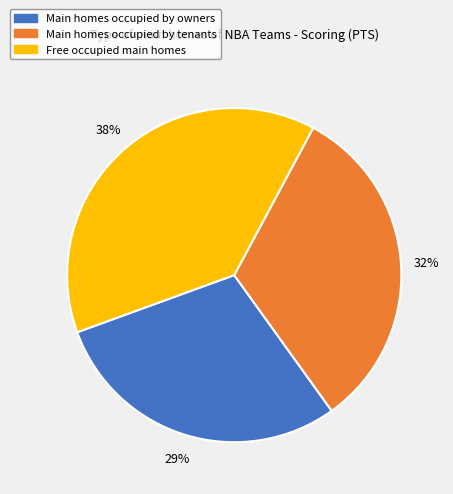

Does any single category account for the majority?

No